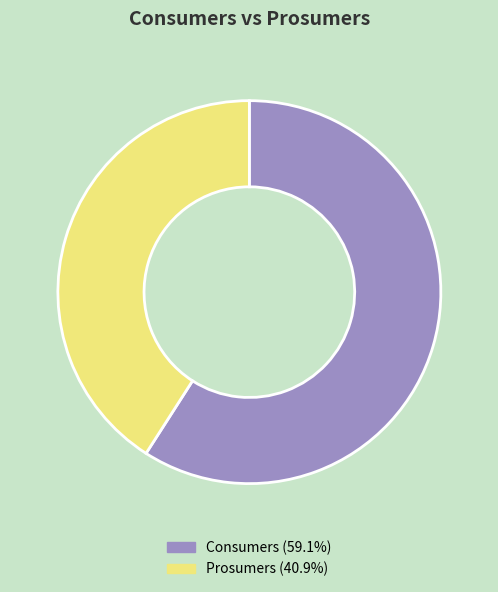

Rank the categories by value from lowest to highest.

Prosumers, Consumers